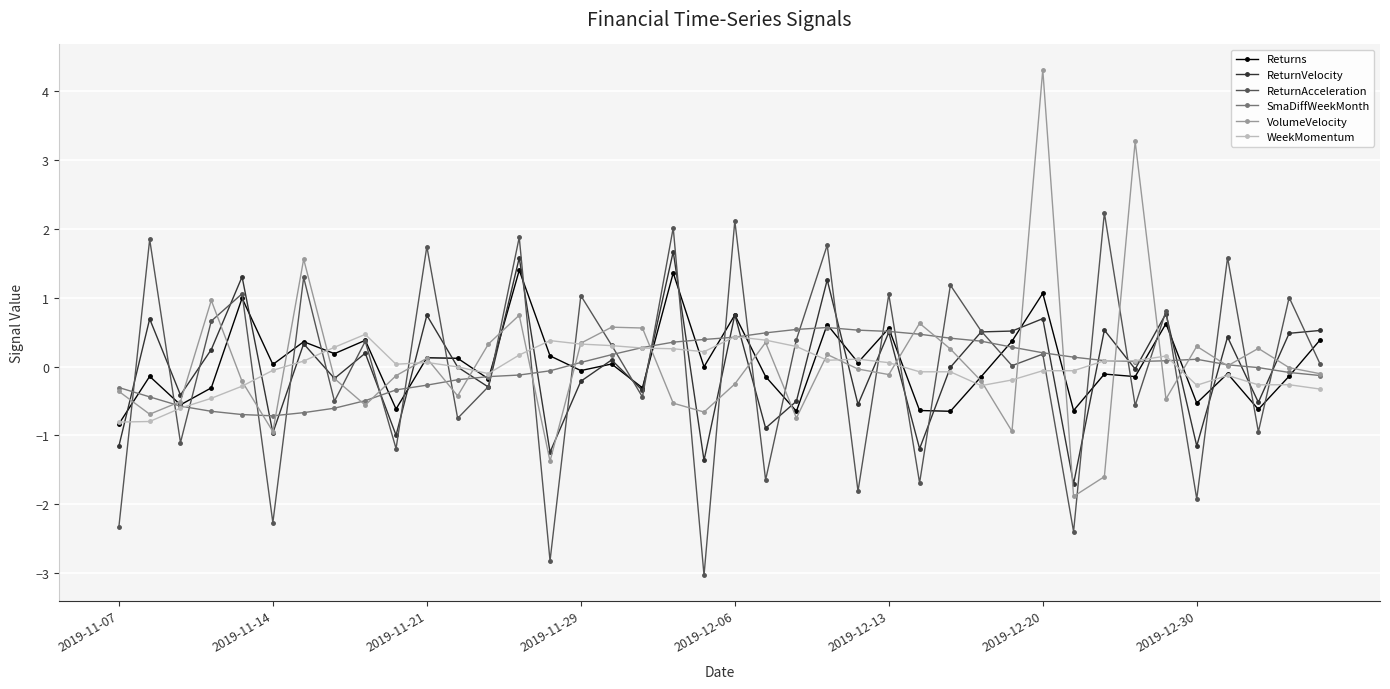

True or false: ReturnVelocity has more than 0 points higher than both neighbors.

True